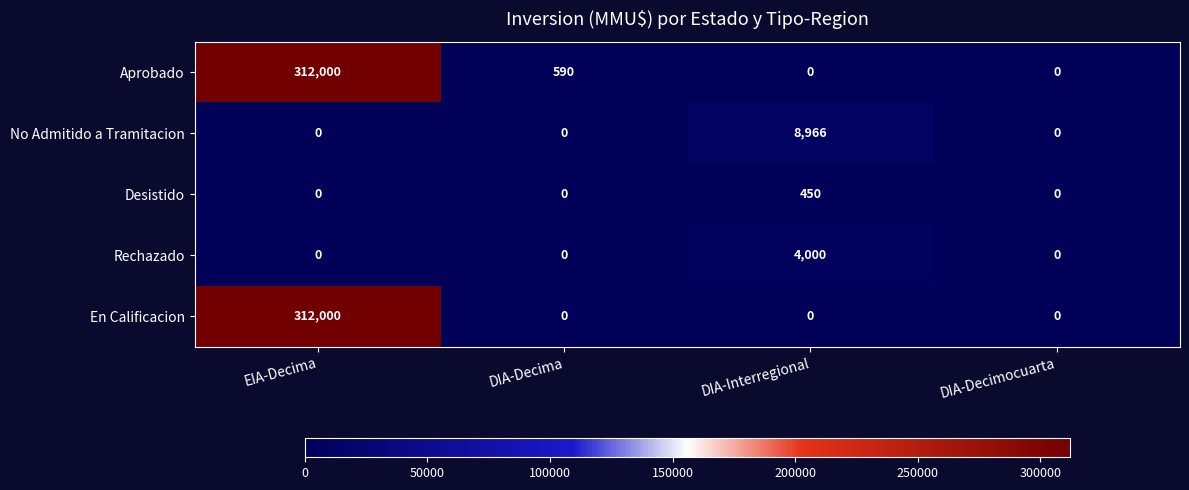

At which category is the sum across all series the highest?

EIA-Decima